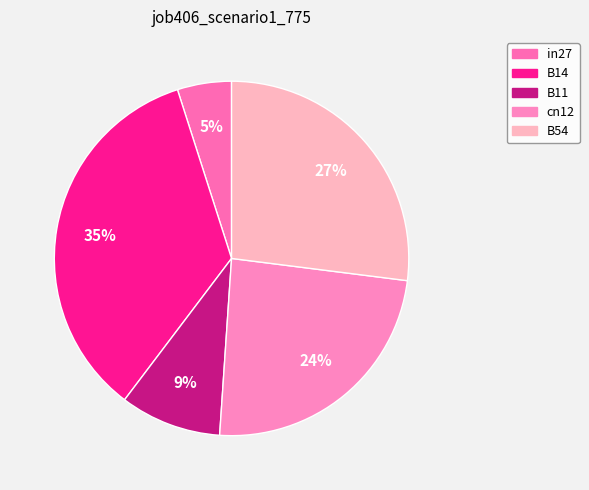

Does any single category account for the majority?

No